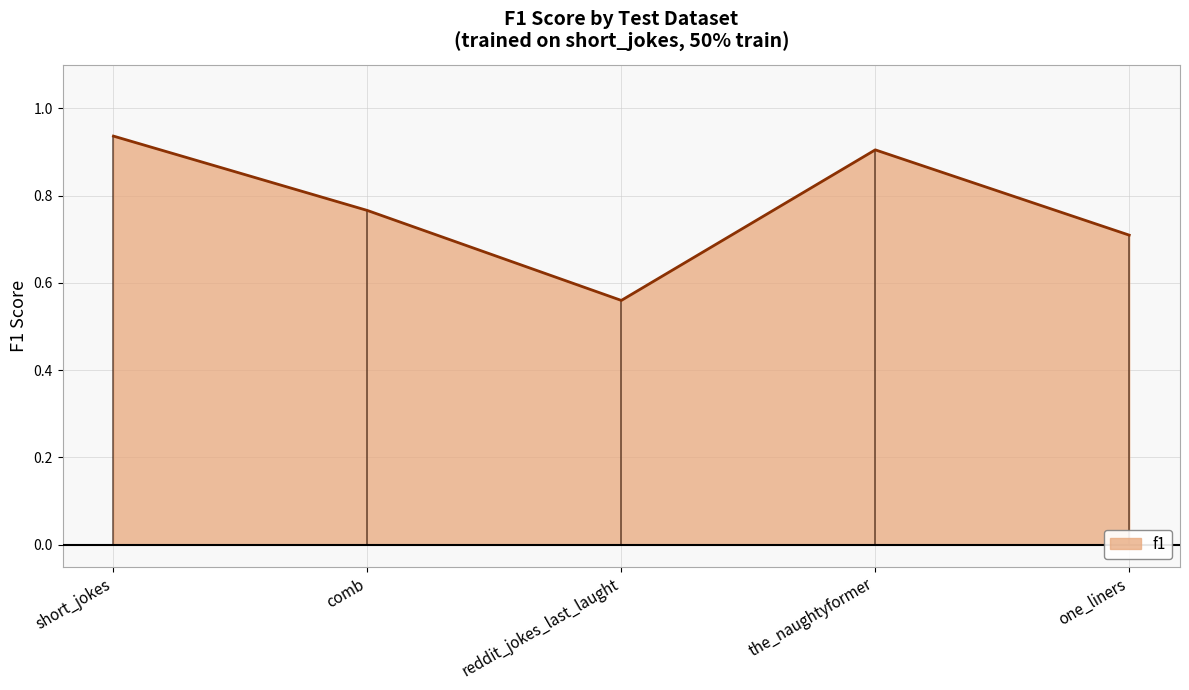

How many series are shown in this chart?

1